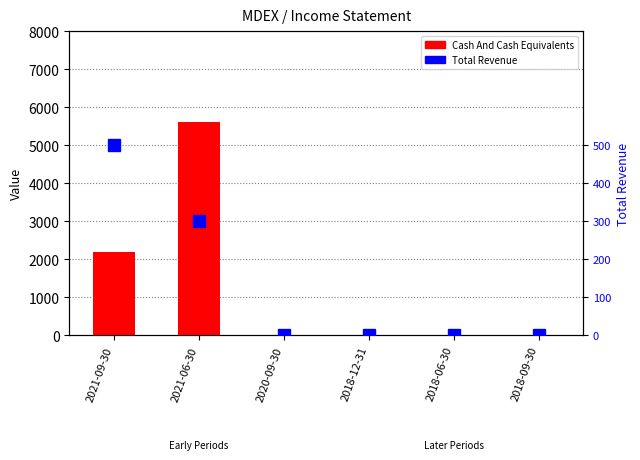

Count the number of categories in the chart.

6